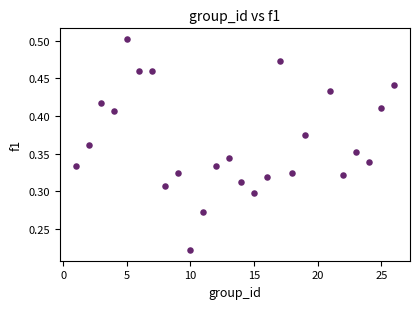

What is the range of X values (max minus min)?

25.0